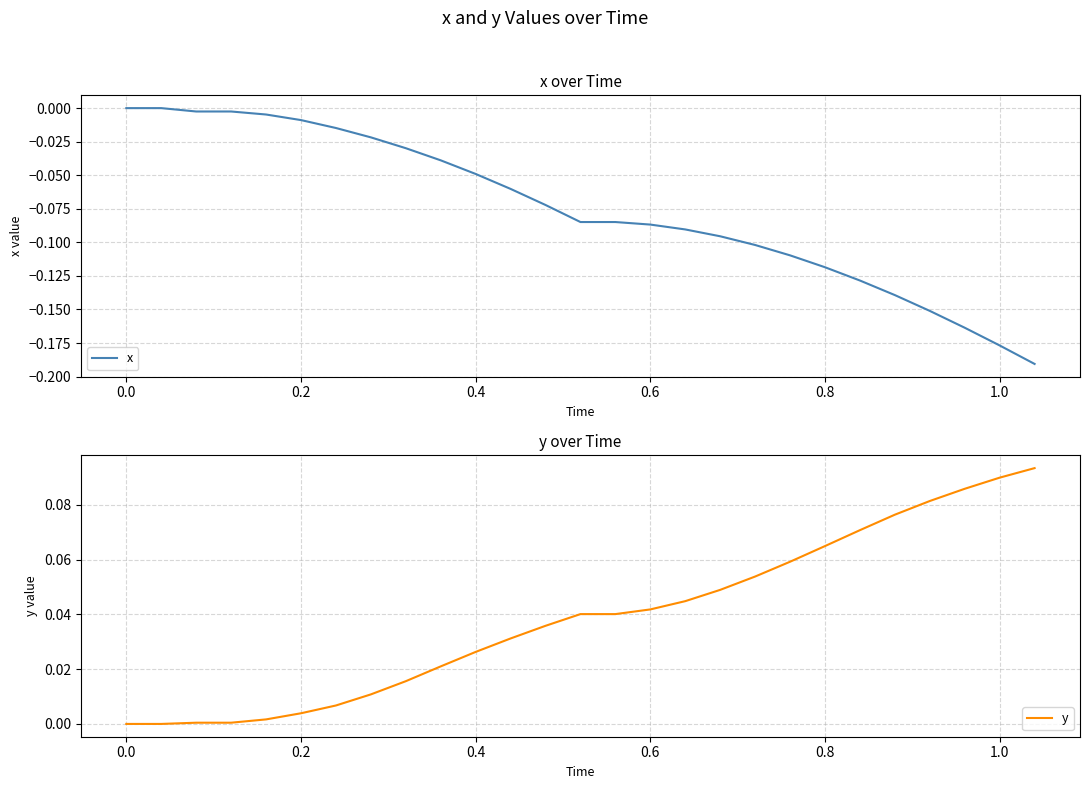

True or false: x and y intersect in this chart.

False